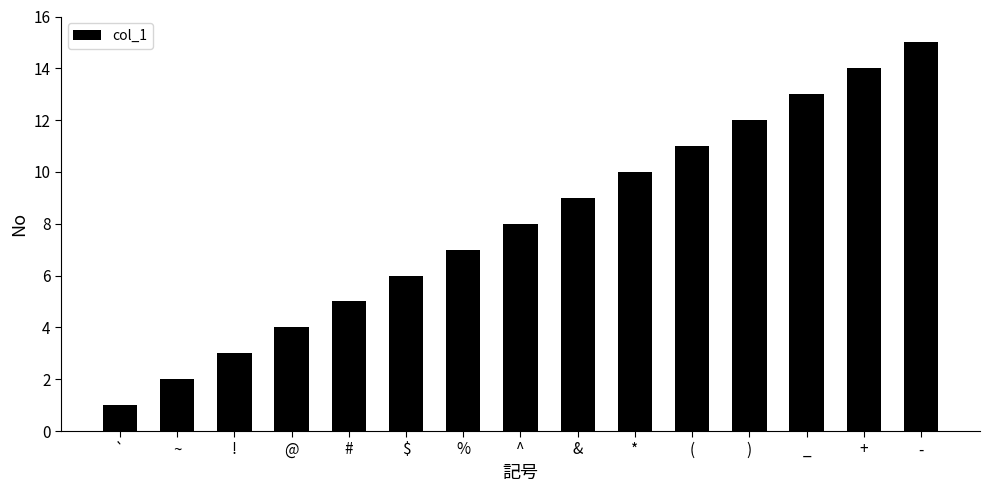

Rank the categories by value from lowest to highest.

`, ~, !, @, #, $, %, ^, &, *, (, ), _, +, -